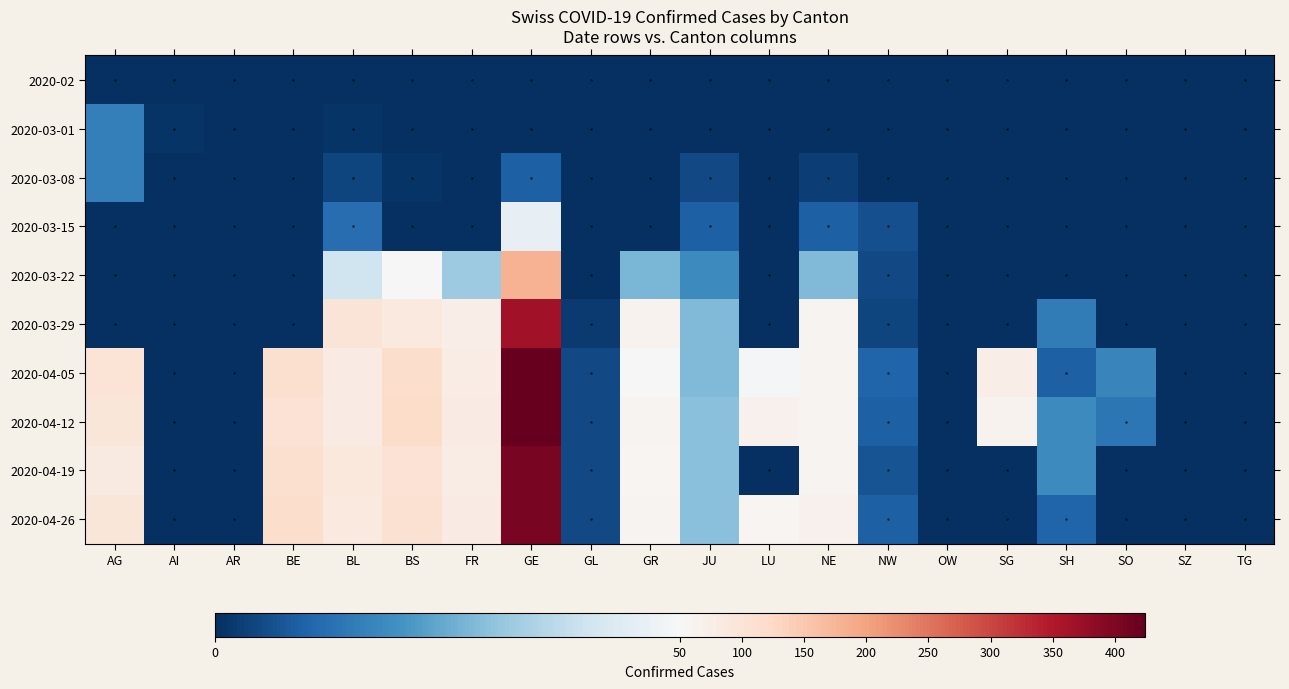

At which category is the sum across all series the highest?

GE